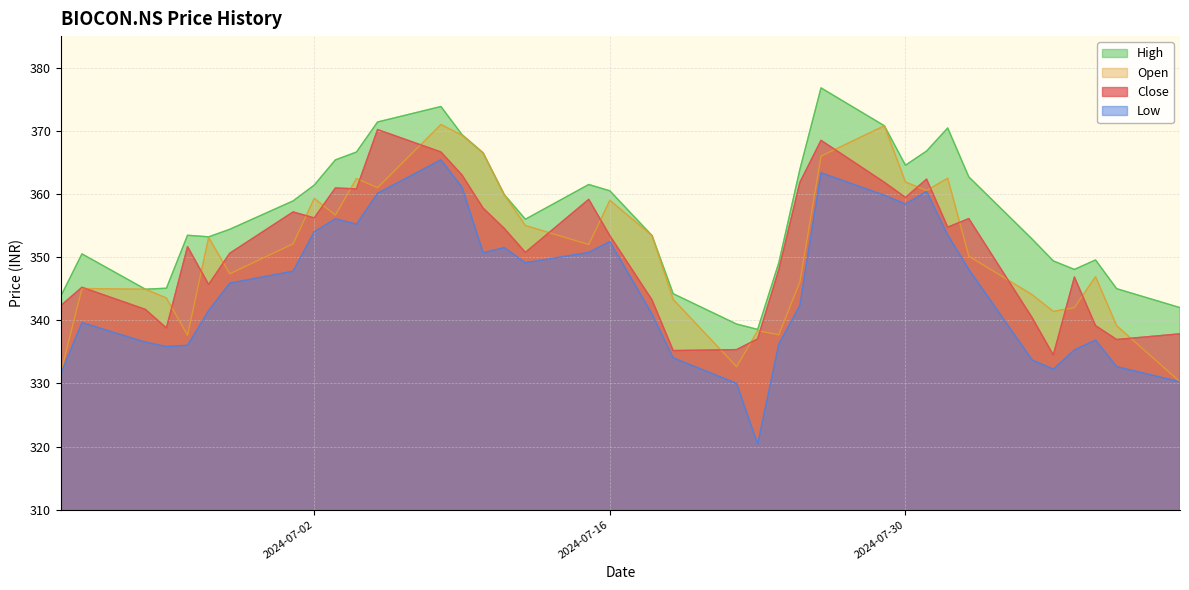

Which category has the highest value in the Low series?

2024-07-08